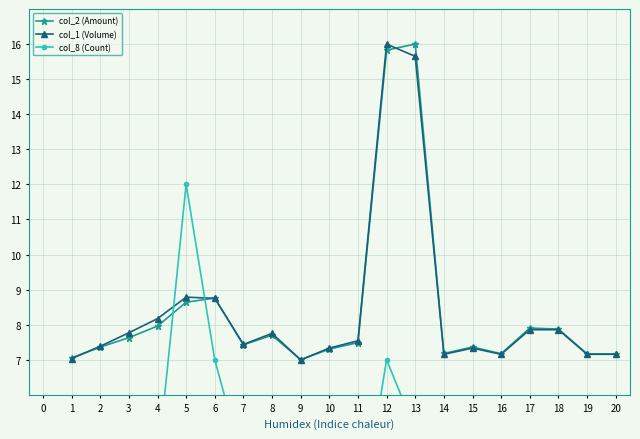

Is it true that col_2 (Amount) equals 7.2 at 16?

True